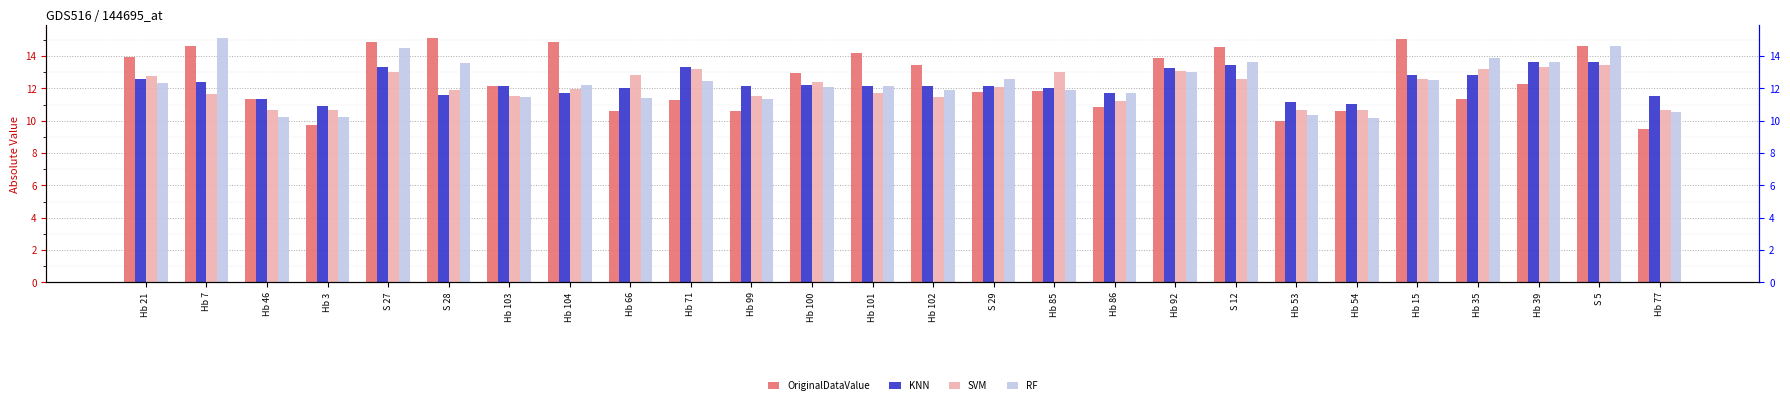

Which series has the widest spread of values?

OriginalDataValue